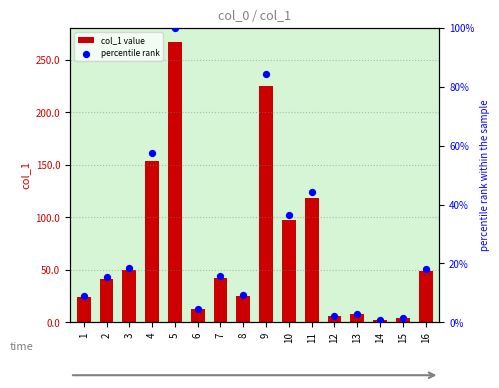

What are all the series names shown in the legend?

col_1 value, percentile rank